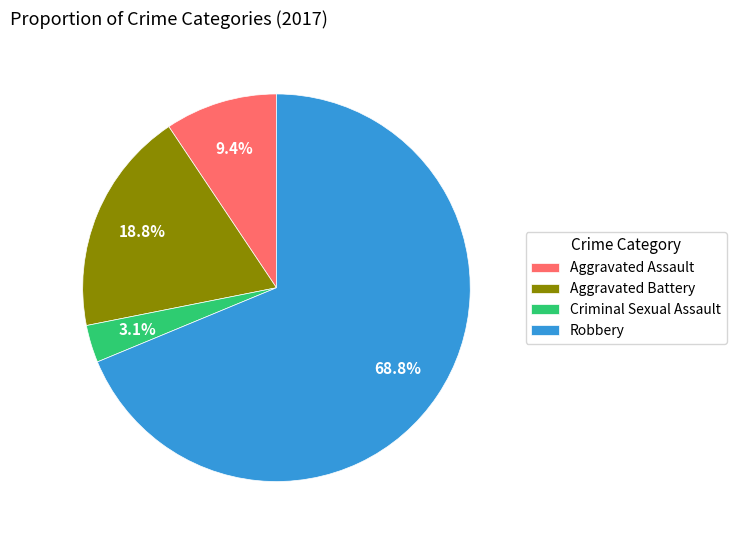

Which has a higher value, Robbery or Aggravated Assault?

Robbery